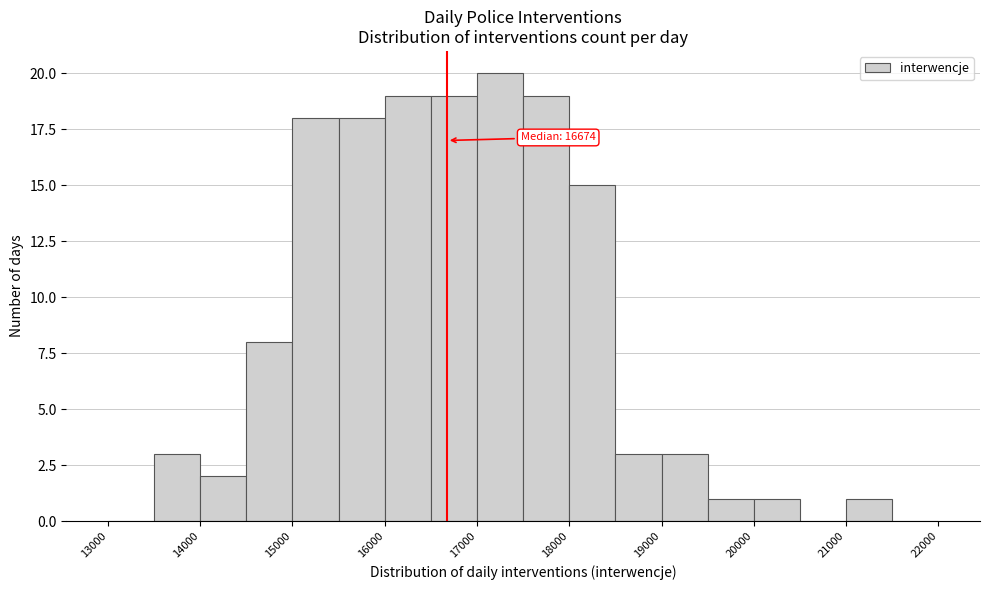

Which range on the x-axis has the tallest bar?

17000 to 17500